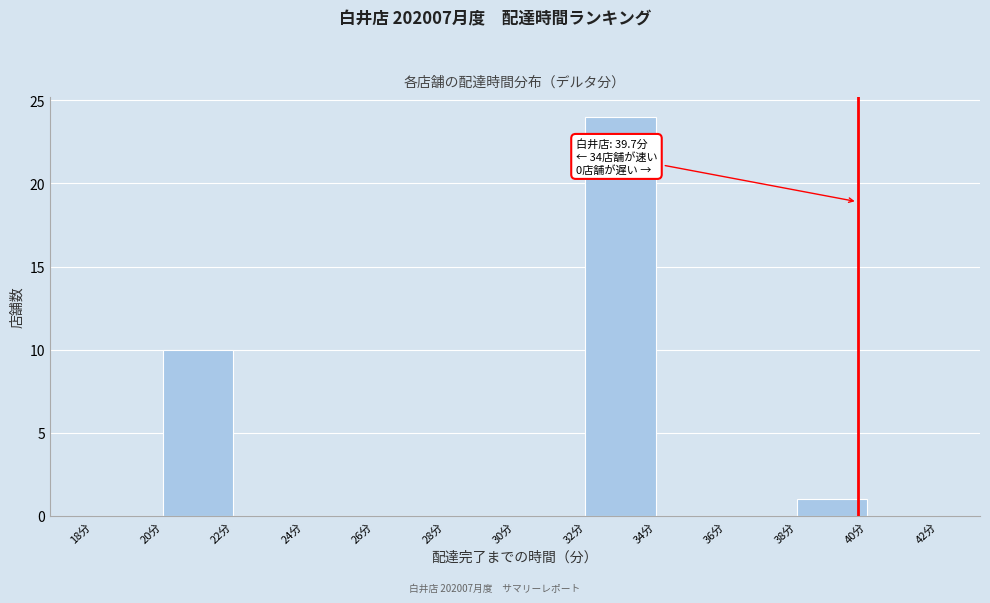

Over which range of the x-axis is the bar tallest?

32 to 34